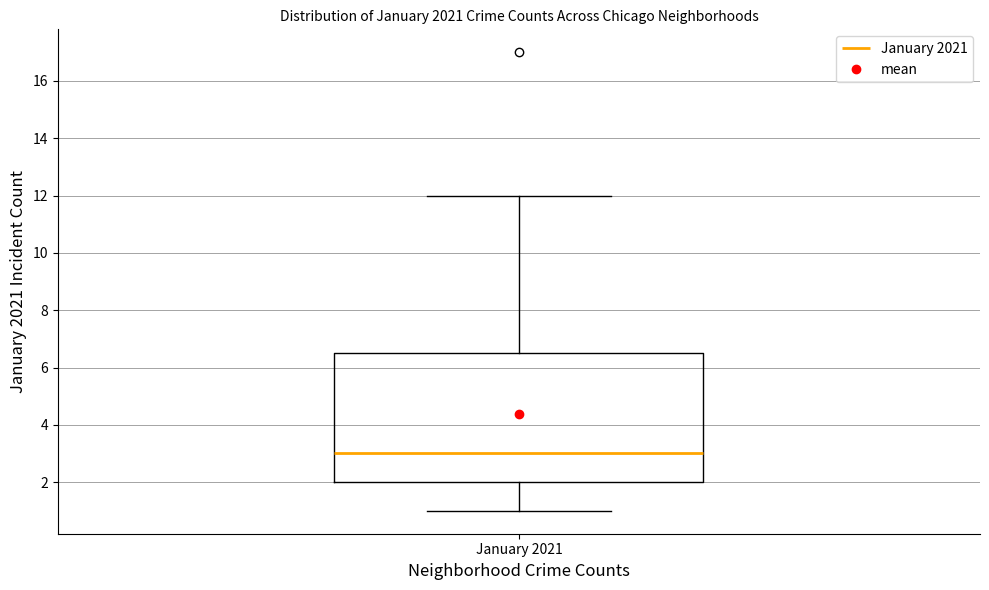

Where does the lower whisker of the box for January 2021 end on the y-axis? The values are not printed on the chart, so give them approximately, as read against the axis.

1.0